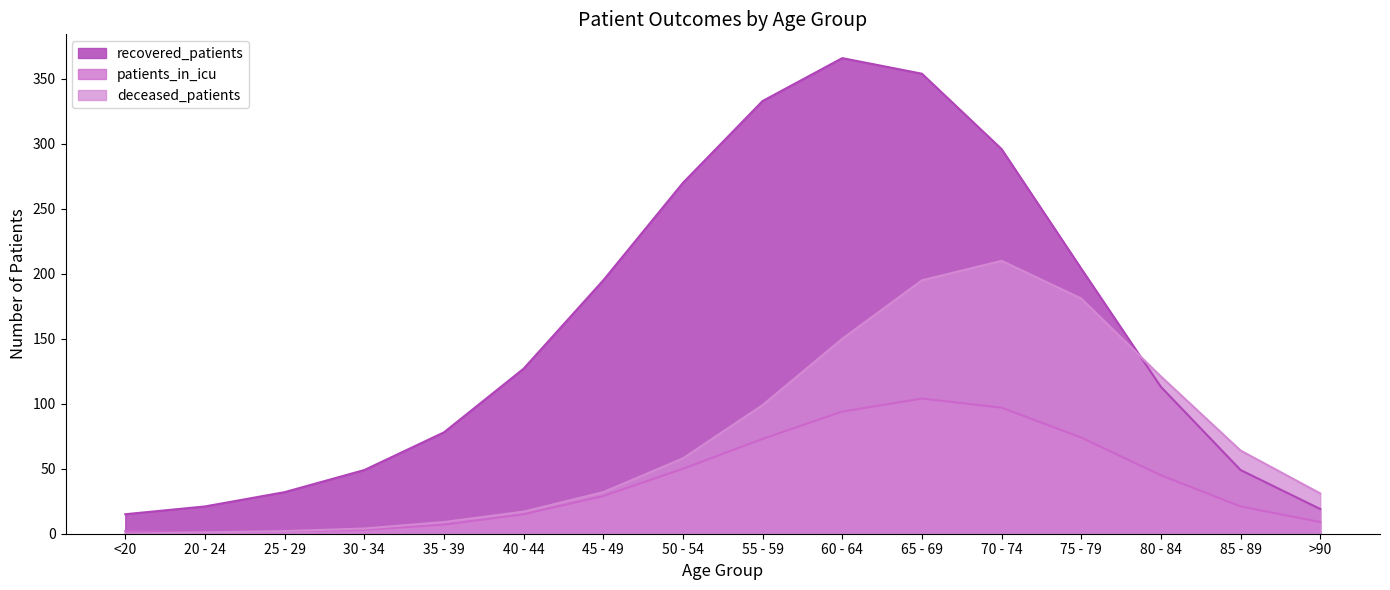

How many values in patients_in_icu are above zero?

15